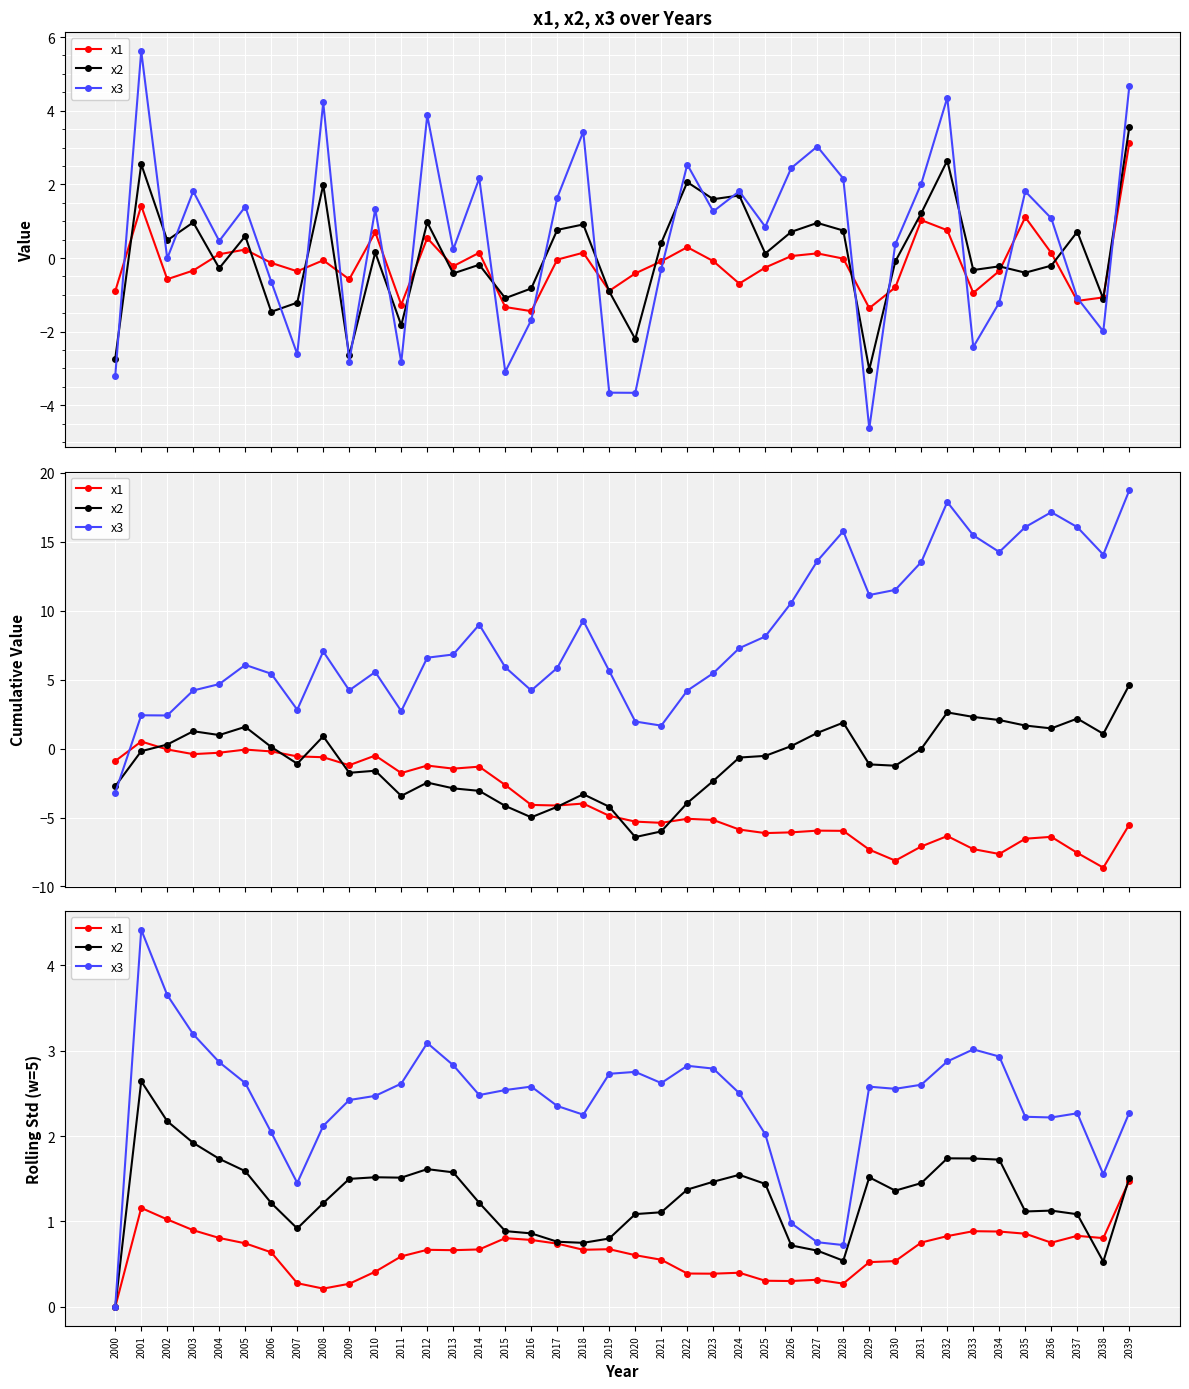

At which category does x2 reach its first local valley?

2007